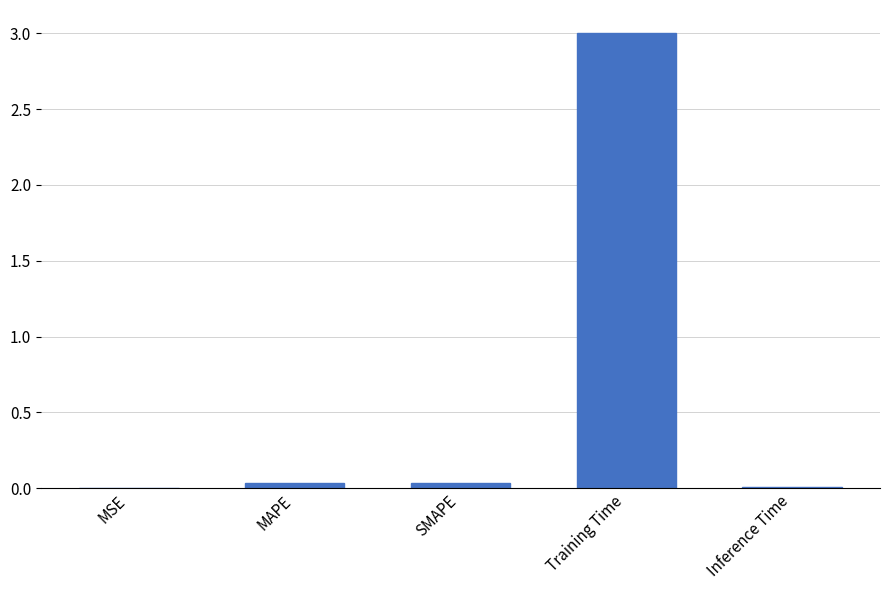

What is the greatest value displayed?

3.0